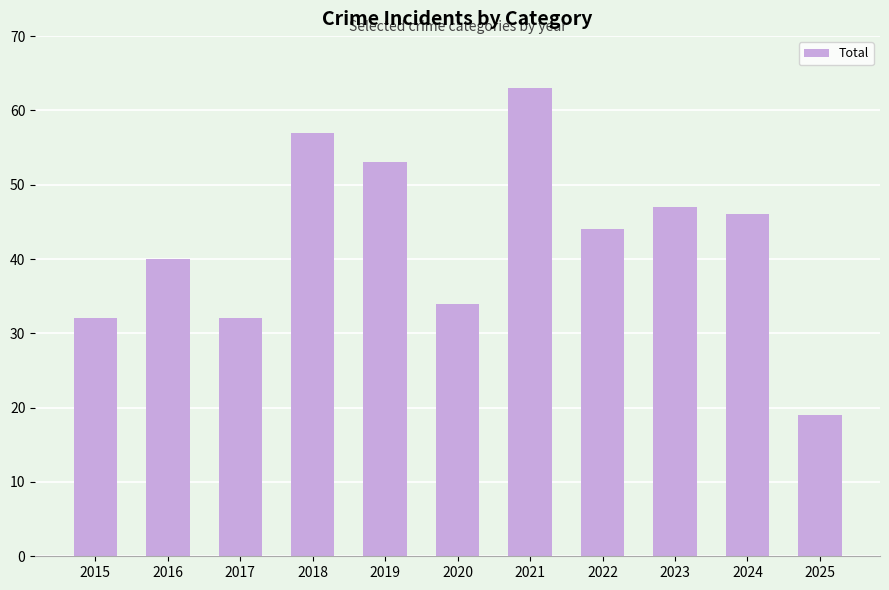

How many distinct data groups are displayed?

1